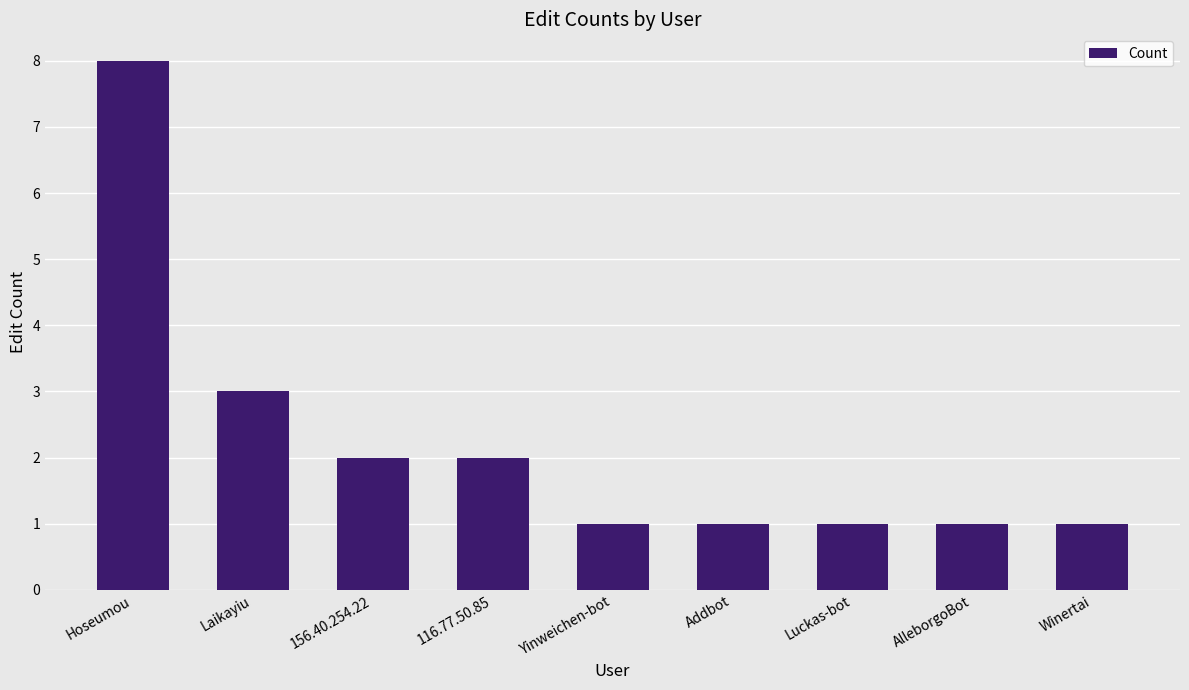

What value does the data have at 116.77.50.85?

2